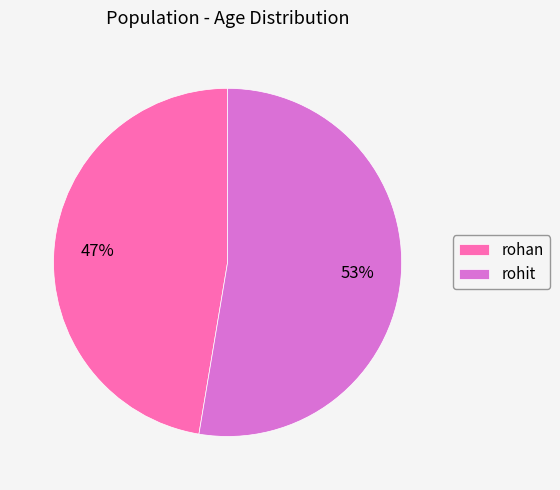

What is the ratio of the value at rohan to the value at rohit?

0.9